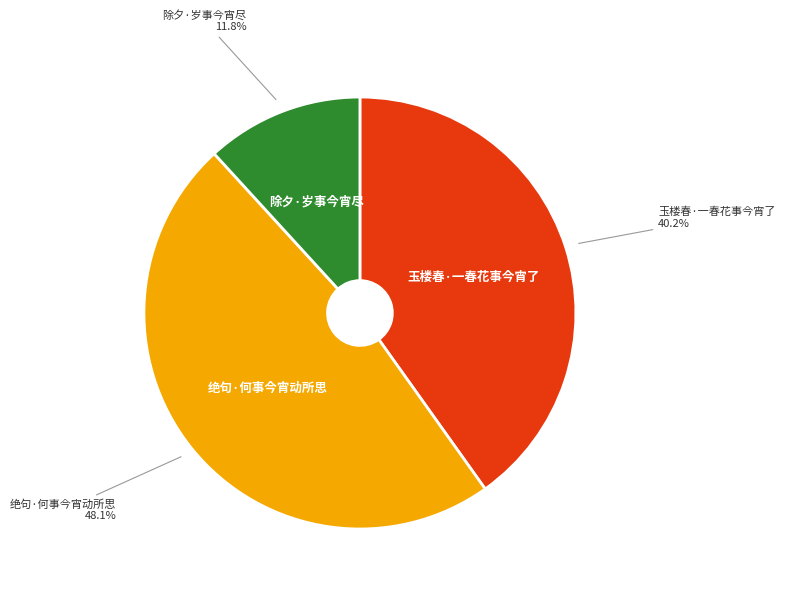

Which slice is the smallest?

除夕·岁事今宵尽